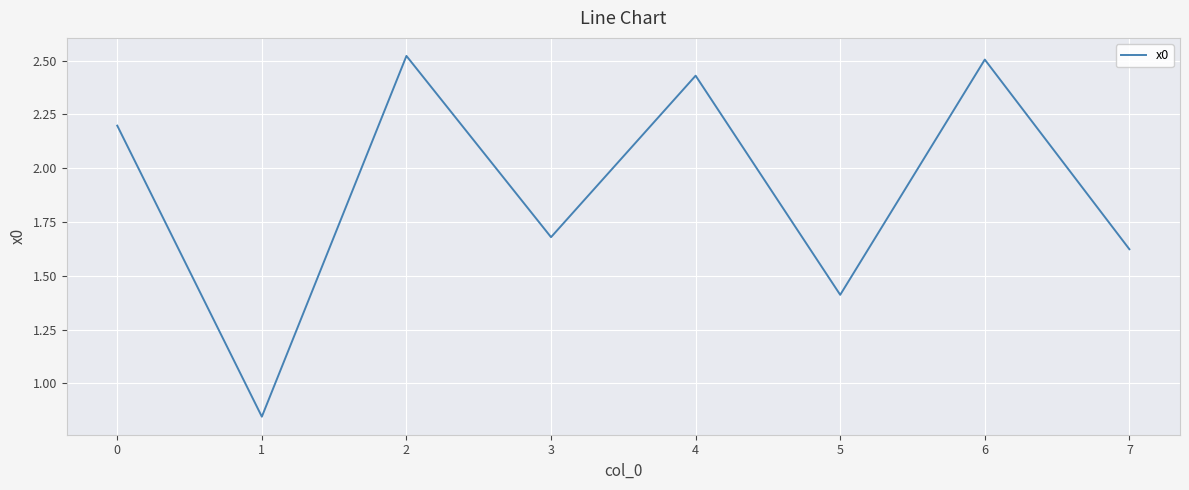

Where is the first local minimum?

1